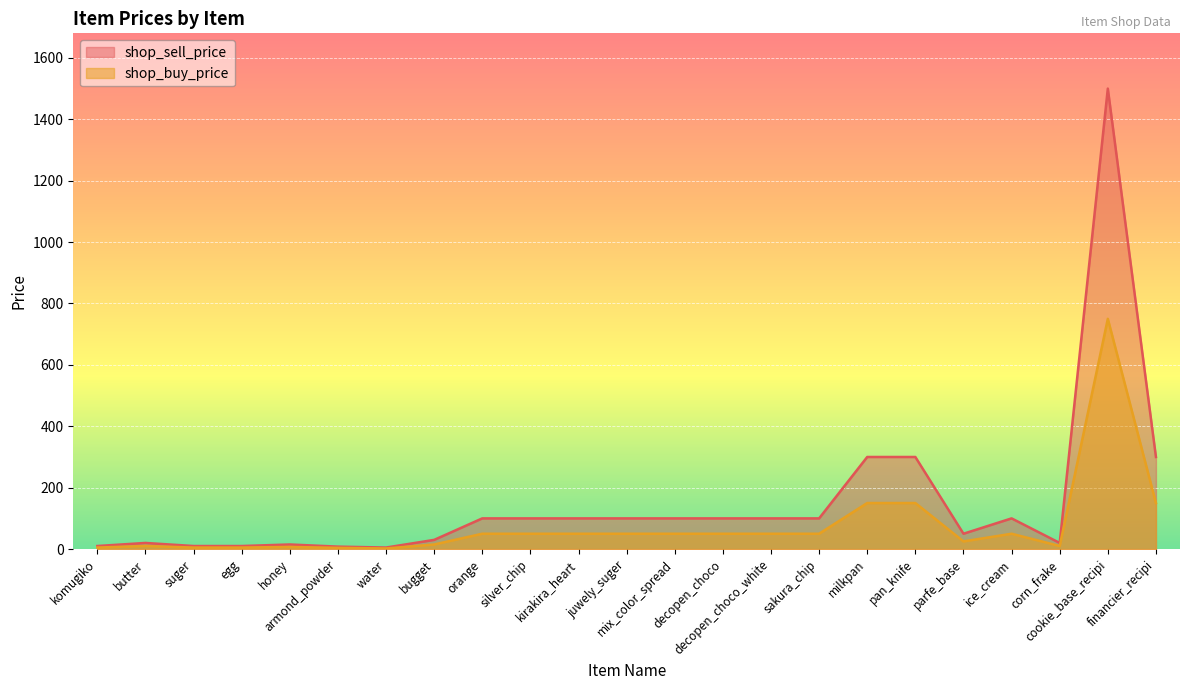

What is the spread (max minus min) of values at egg?

5